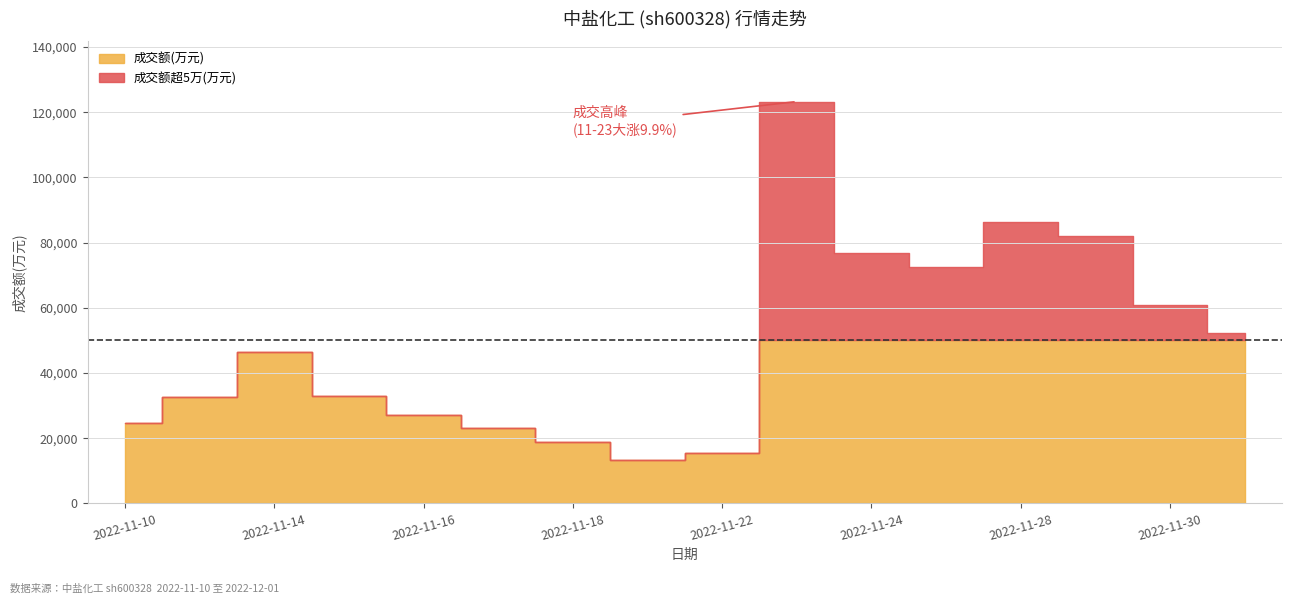

True or false: 成交额(万元) has a value of 23212.0 at 2022-11-17.

True